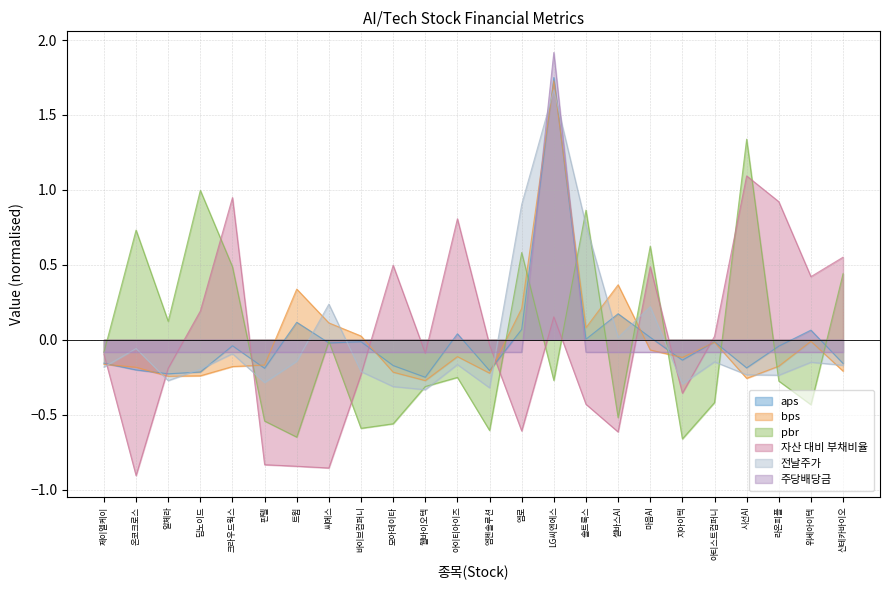

What is the difference between the maximum and minimum values in the pbr series?

2.0